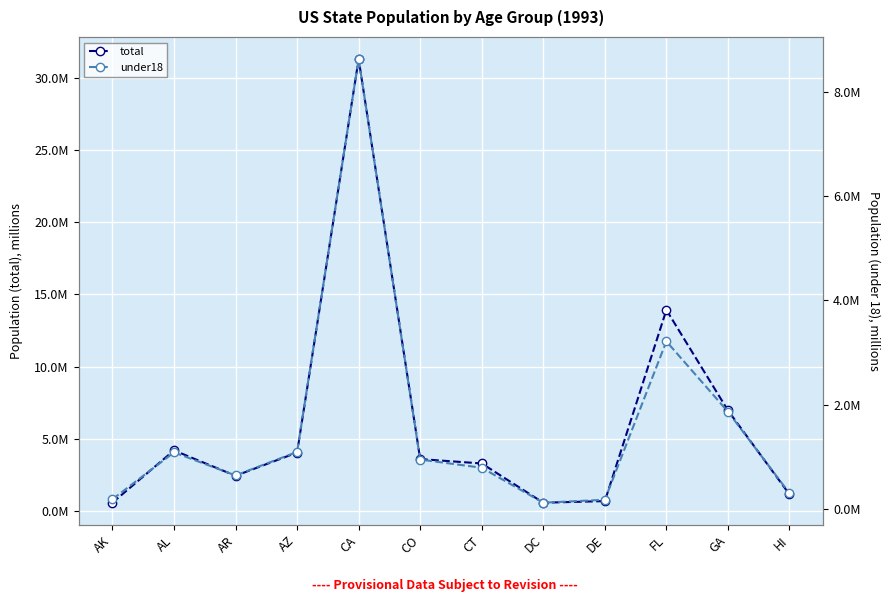

What is the difference between the second highest and second lowest values in the under18 series?

3037150